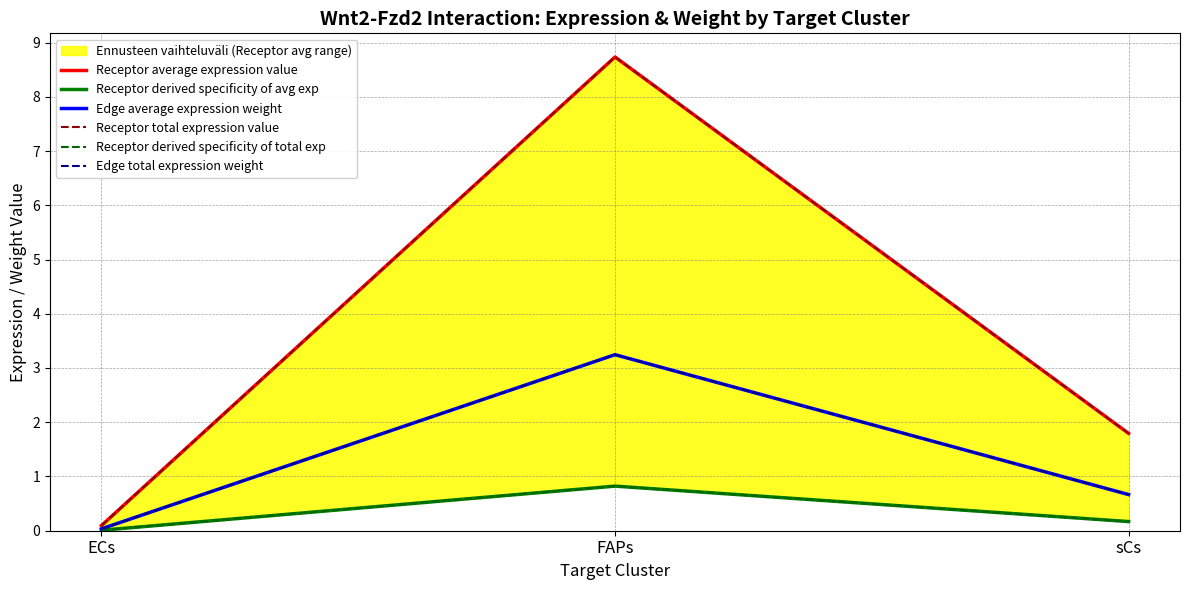

Does the chart display data point markers on the line(s)?

No